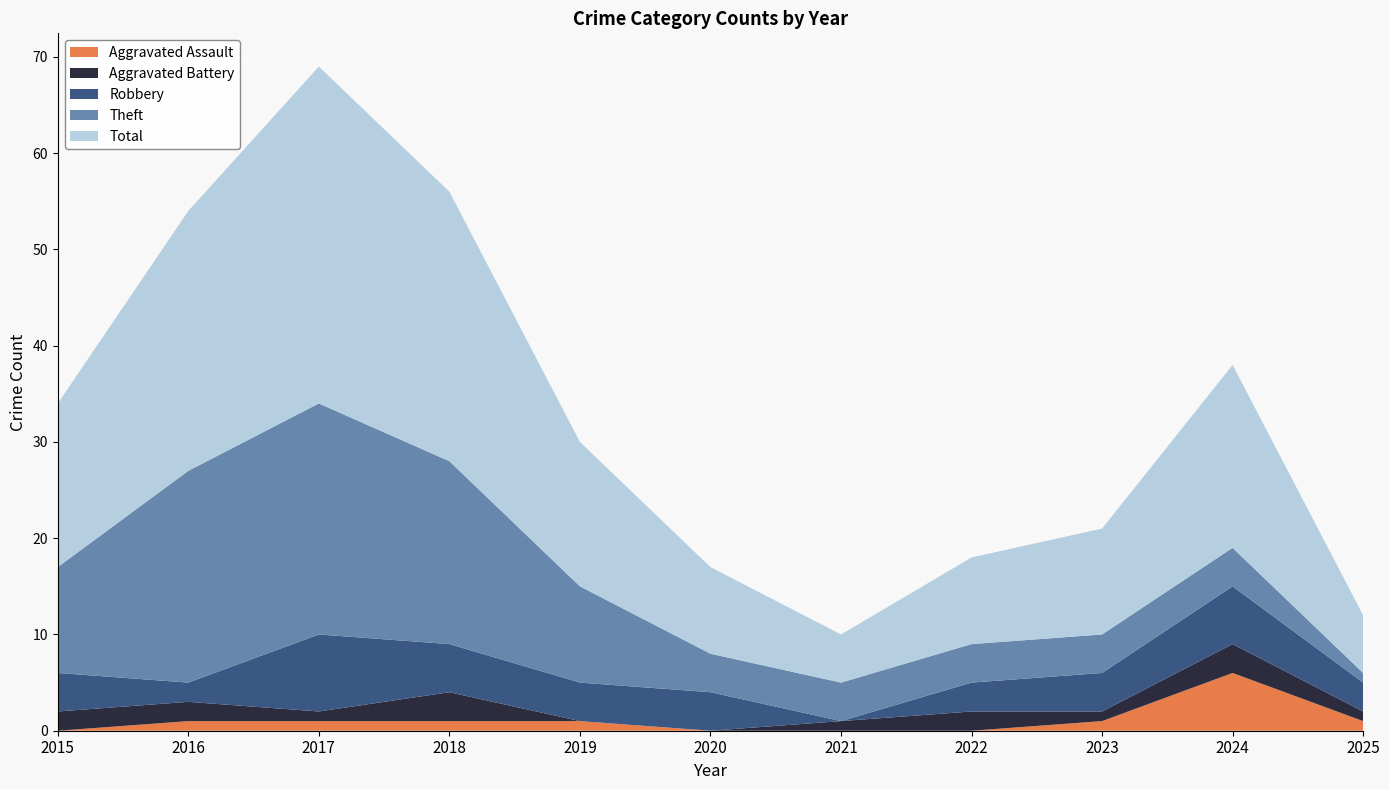

Reading left to right, transcribe all the data shown in this chart.

Aggravated Assault: 0	1	1	1	1	0	0	0	1	6	1
Aggravated Battery: 2	2	1	3	0	0	1	2	1	3	1
Robbery: 4	2	8	5	4	4	0	3	4	6	3
Theft: 11	22	24	19	10	4	4	4	4	4	1
Total: 17	27	35	28	15	9	5	9	11	19	6